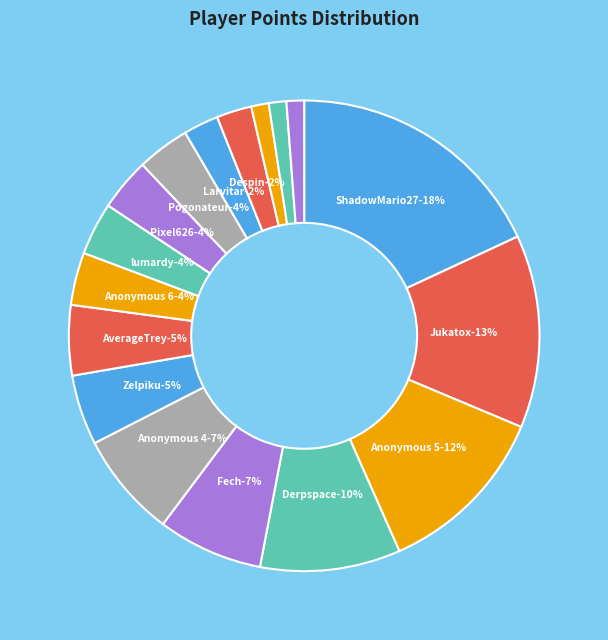

What is the ratio of the value at Anonymous 4 to the value at Fech?

1.0